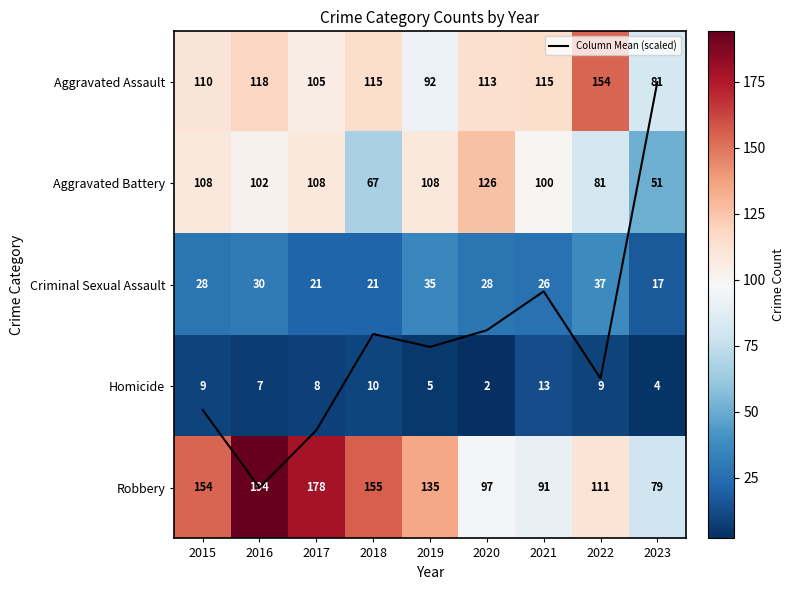

Read the Aggravated Assault value at 2020.

113.0